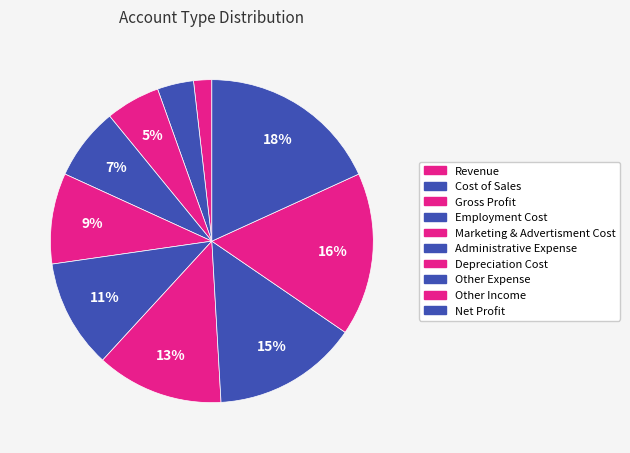

To the nearest percent, what is the combined percentage of Net Profit and Gross Profit?

24%